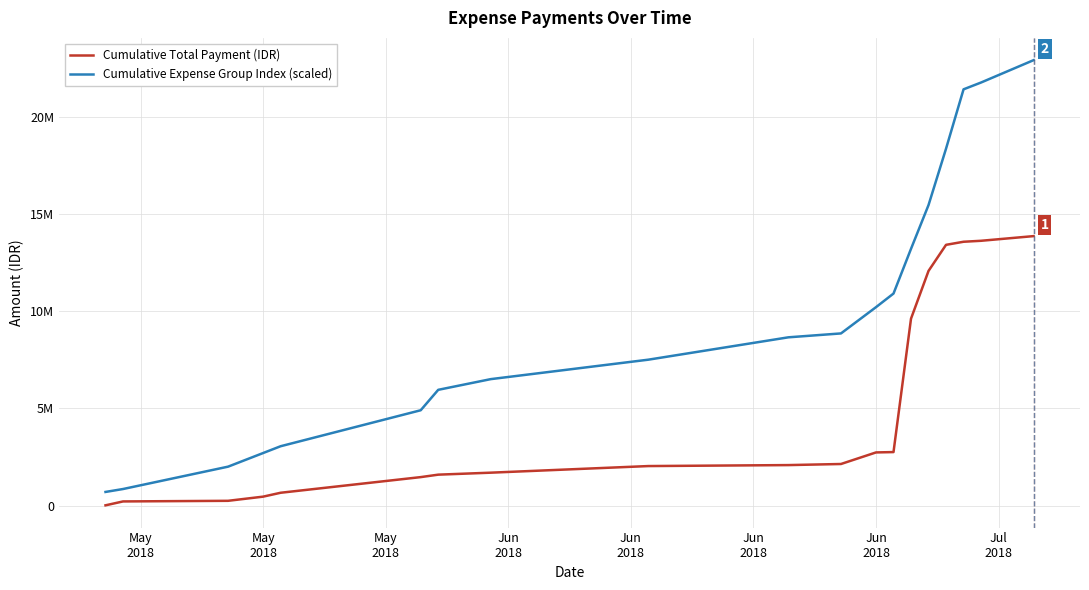

What is the difference between the maximum and minimum values in the Cumulative Total Payment (IDR) series?

13840900